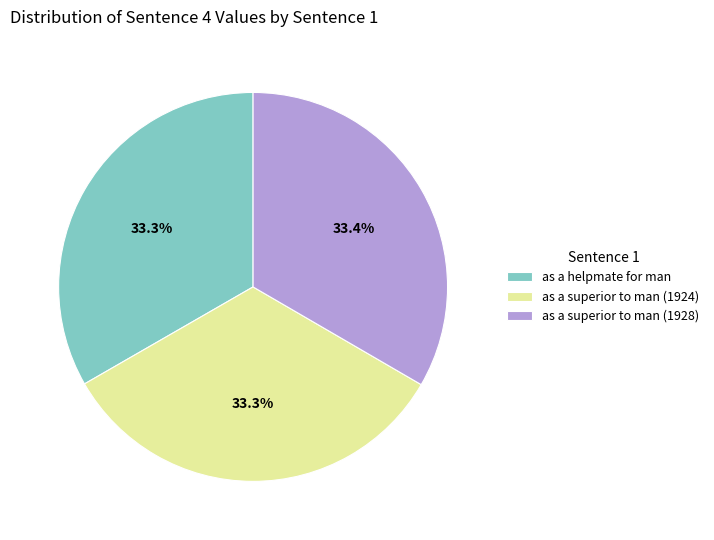

How much of the chart is everything except as a superior to man (1928)?

66.6%